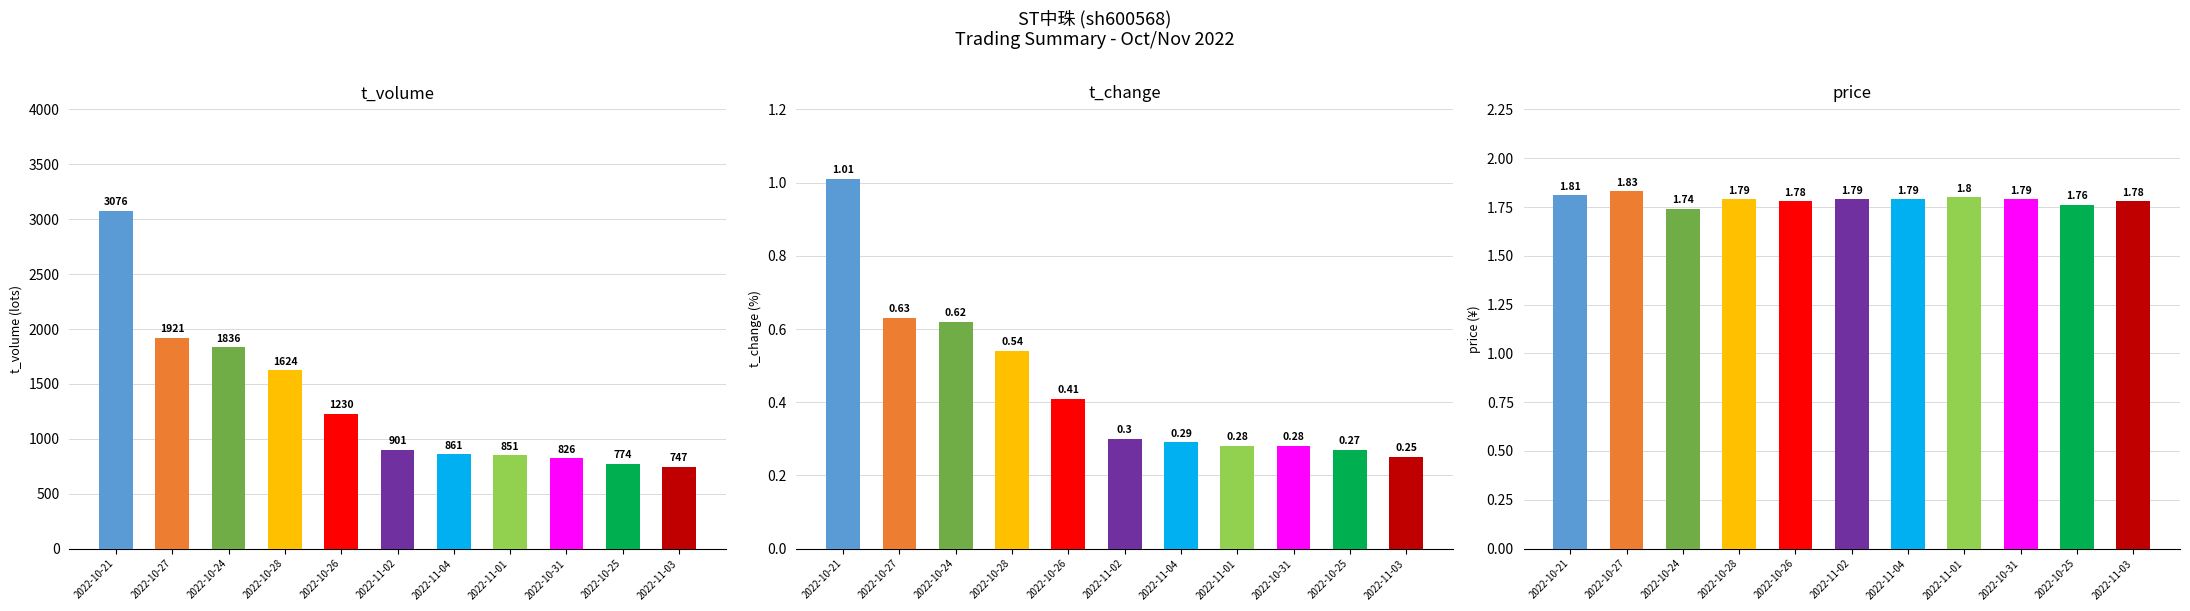

At which label does t_change reach its minimum?

2022-11-03